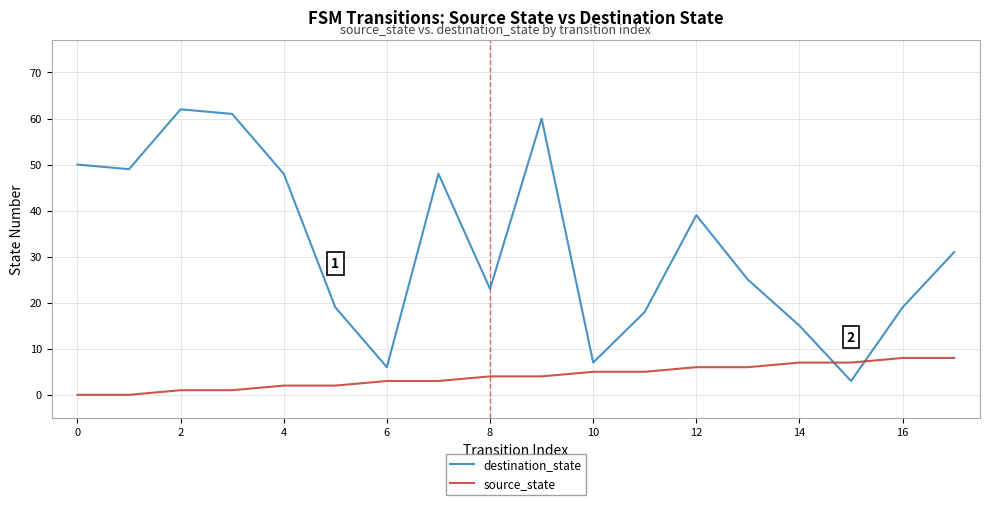

What is the difference between the maximum and minimum values in the destination_state series?

59